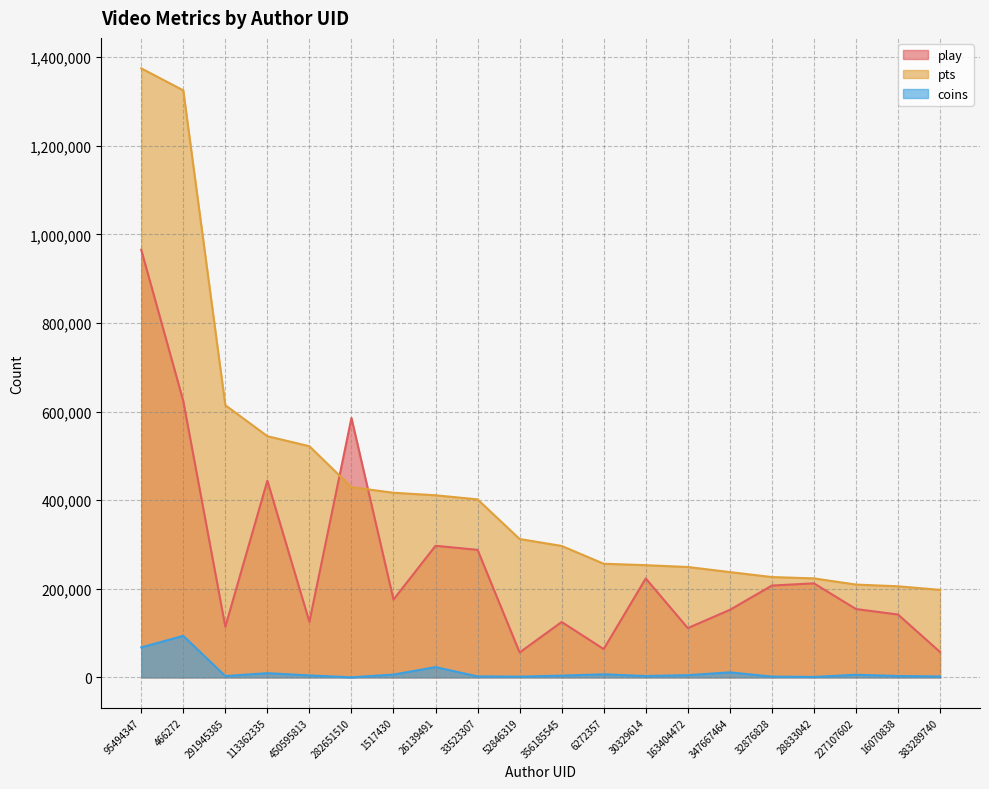

What is the difference between the second highest and second lowest values in the coins series?

66805